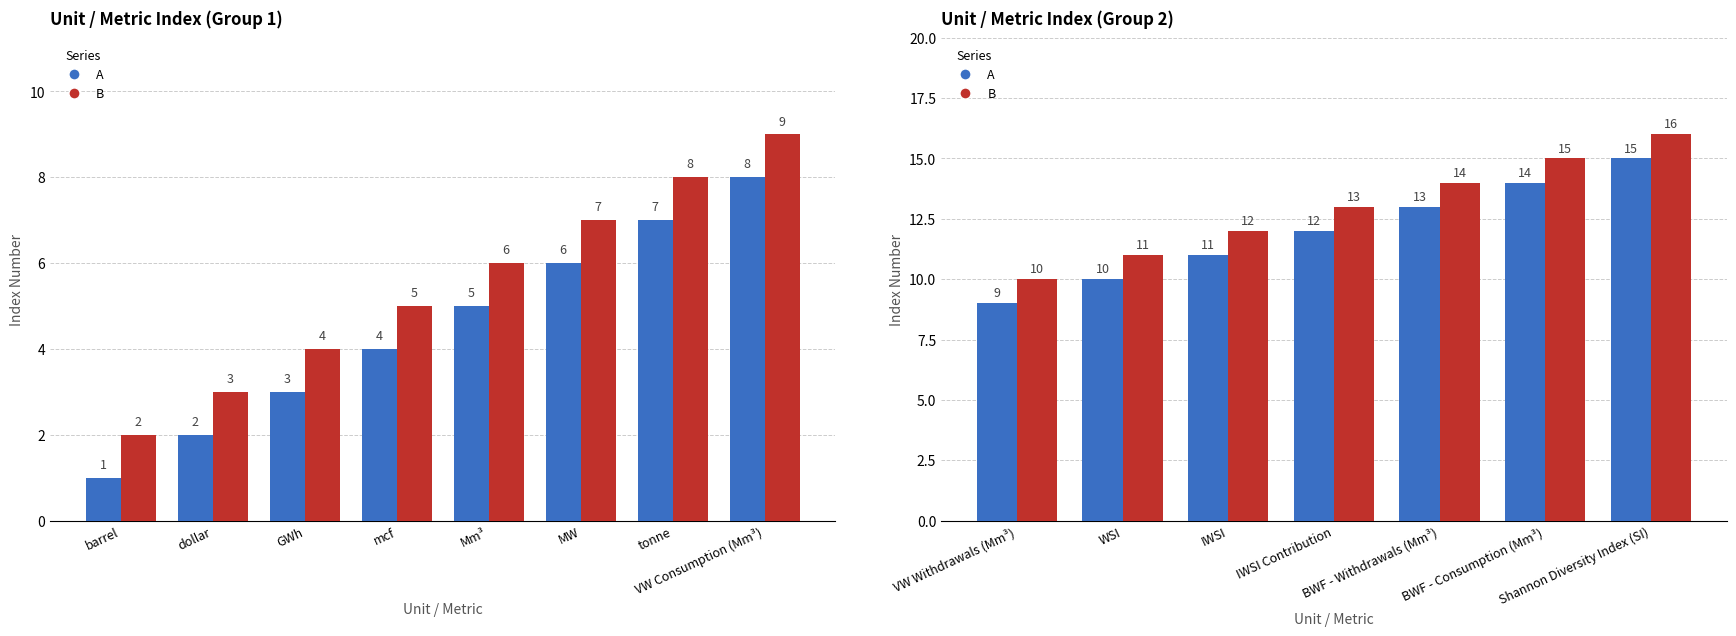

Are the bars horizontal?

No